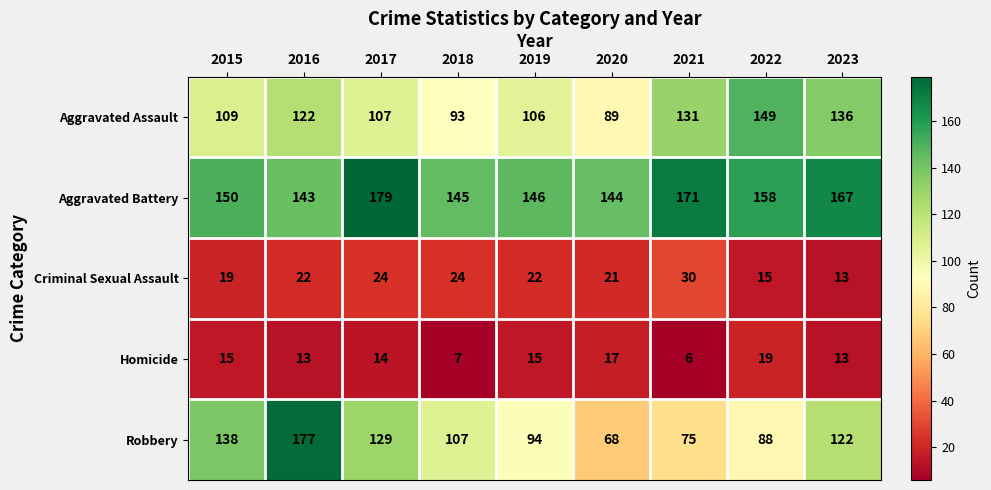

Between 2015 and 2023, which series saw the biggest shift?

Aggravated Assault